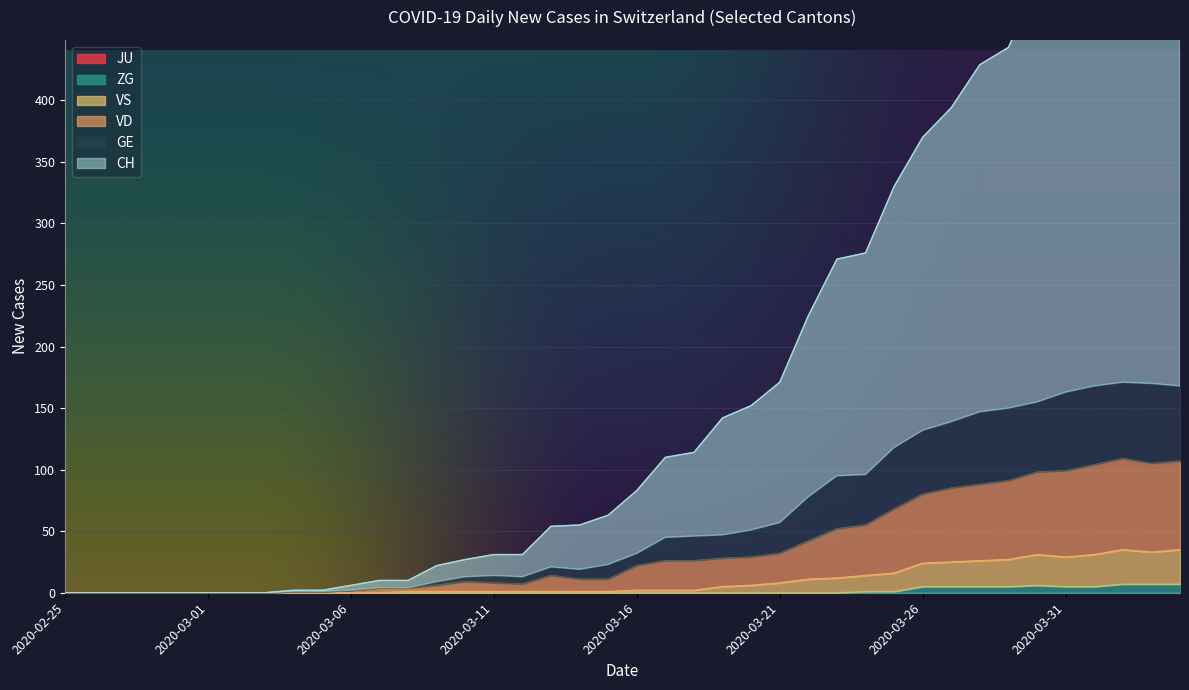

The value of VD at 2020-03-02 is 39. True or false?

False